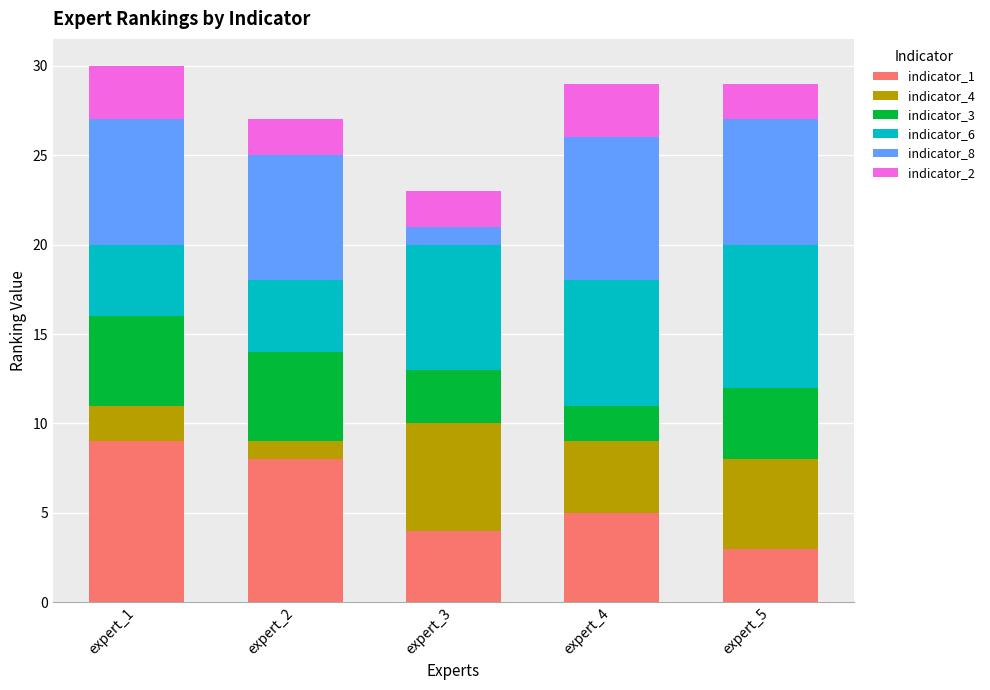

Reading left to right, transcribe the values for indicator_1.

9	8	4	5	3